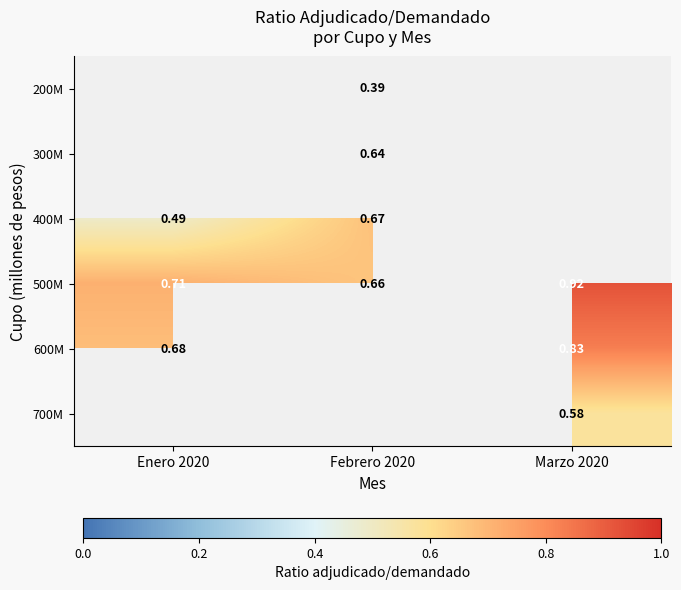

Is the value of 500M at Febrero 2020 greater than the value of 200M at Febrero 2020?

Yes